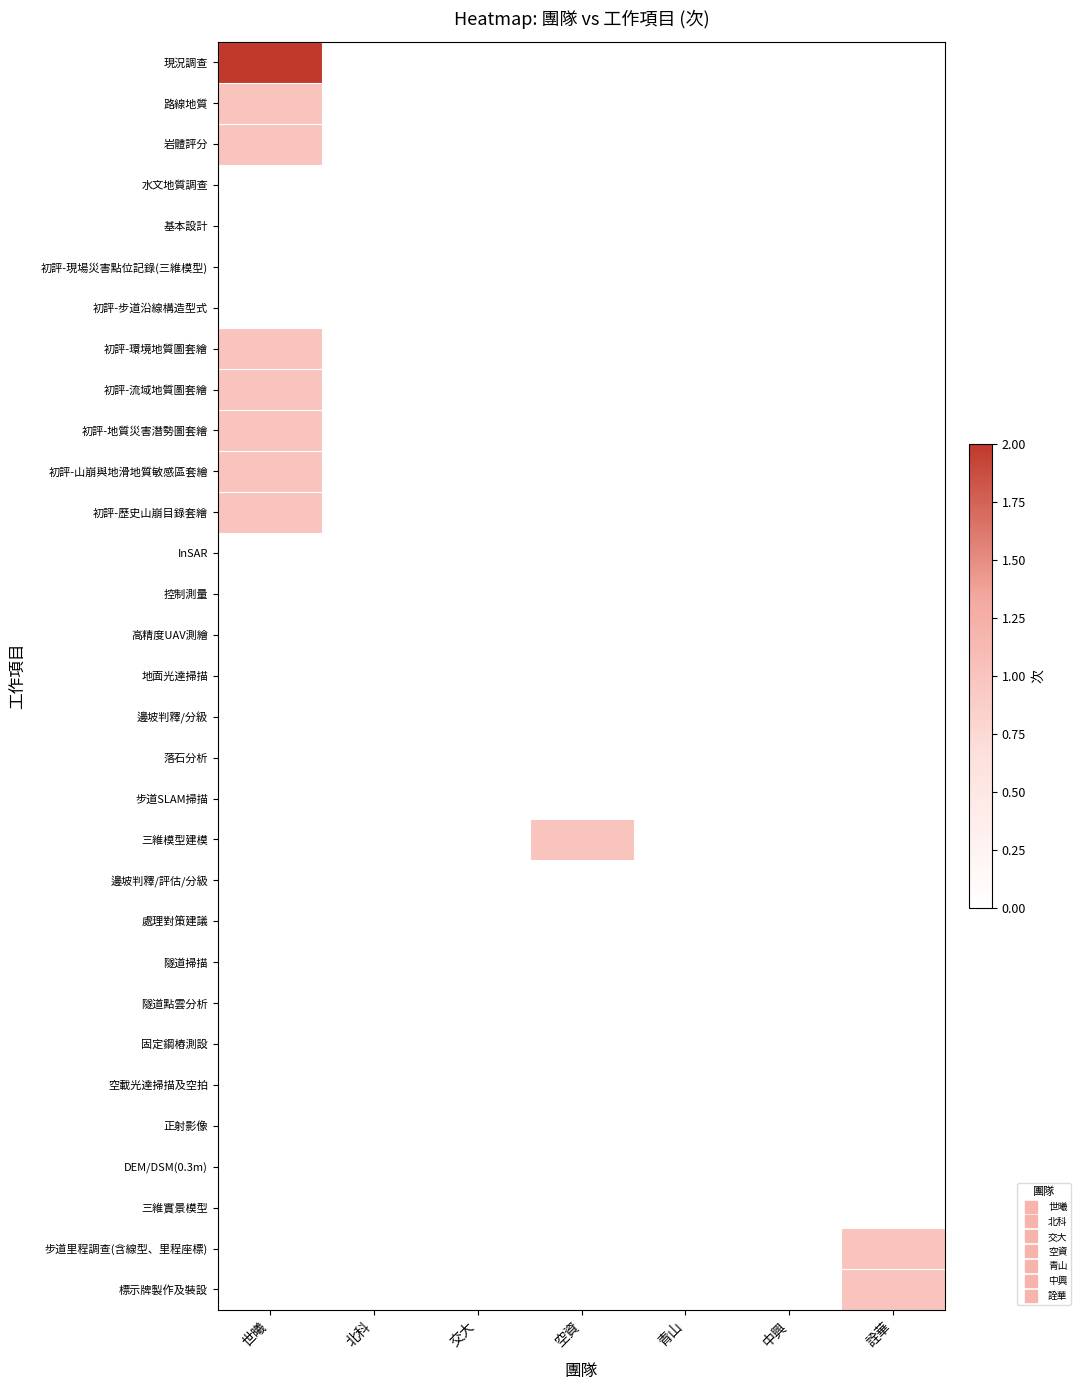

At how many categories does at least one series exceed 0?

3